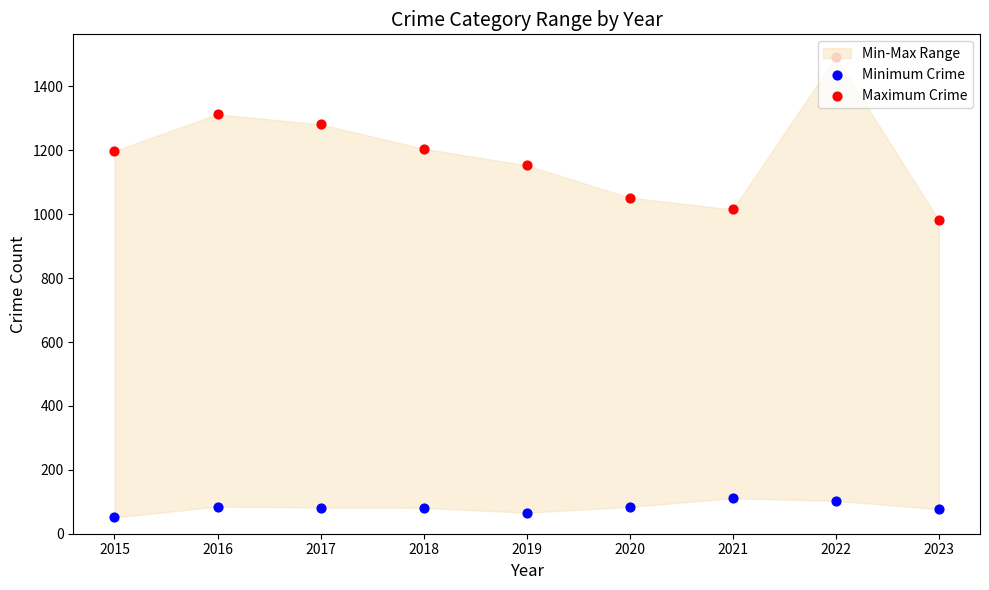

At how many categories does at least one series exceed 1336?

1